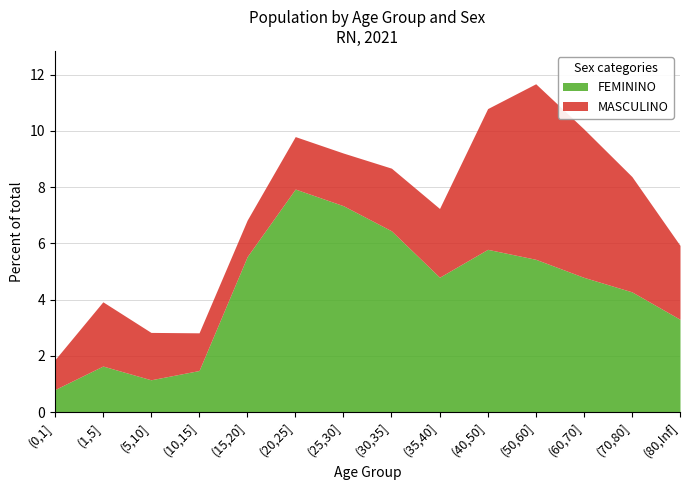

How many interior local valleys does the FEMININO series have?

2